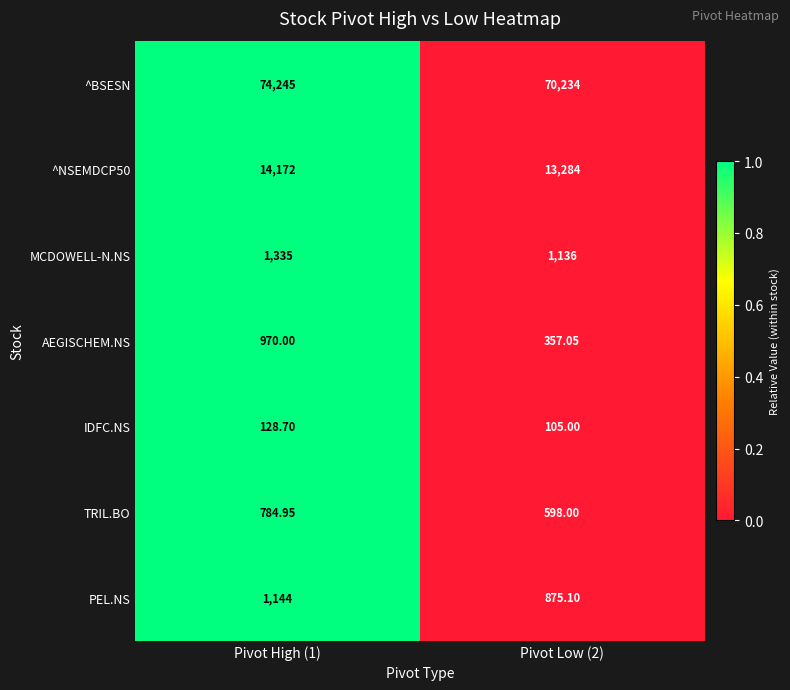

Is the value of MCDOWELL-N.NS at Pivot High (1) greater than the value of PEL.NS at Pivot High (1)?

Yes